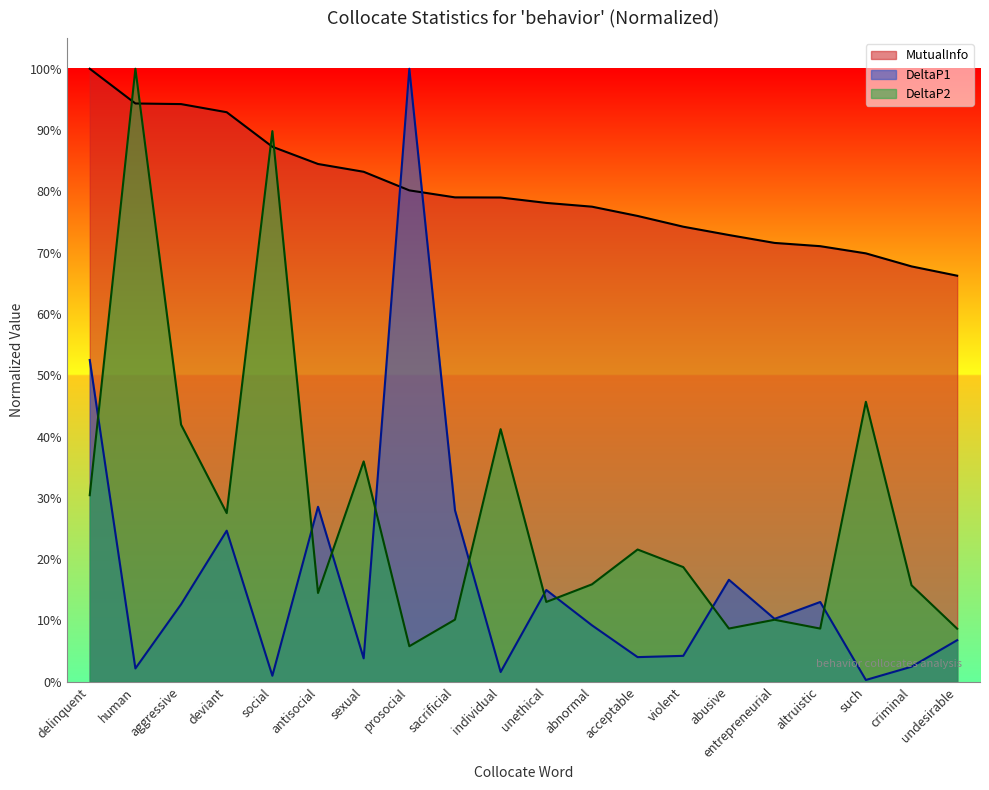

In DeltaP2, how many points are lower than both neighbors (excluding endpoints)?

6